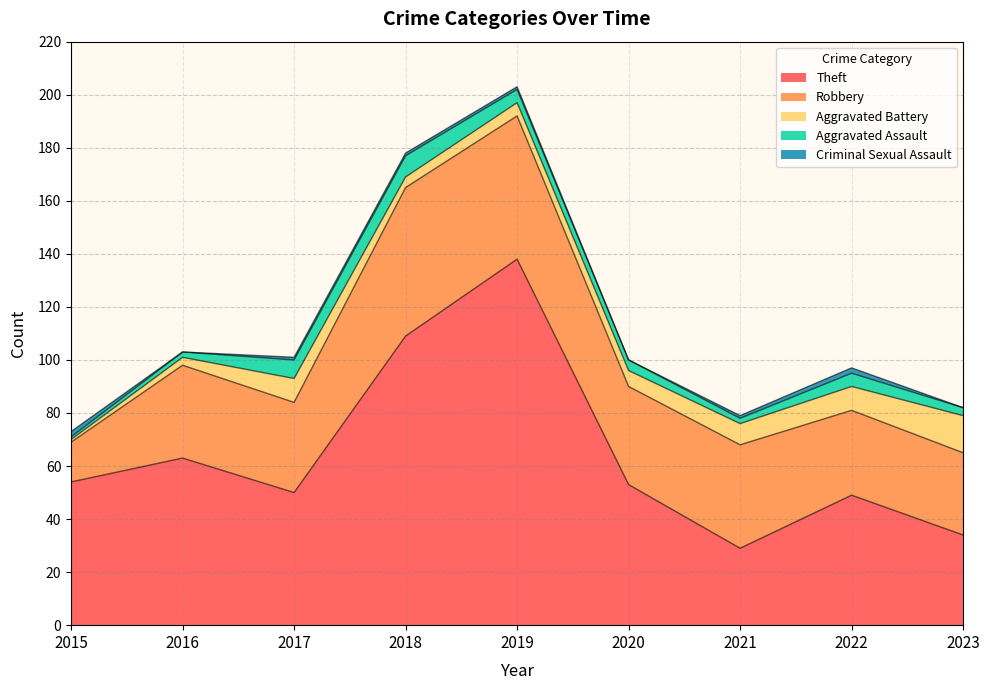

True or false: Theft and Aggravated Assault intersect in this chart.

False